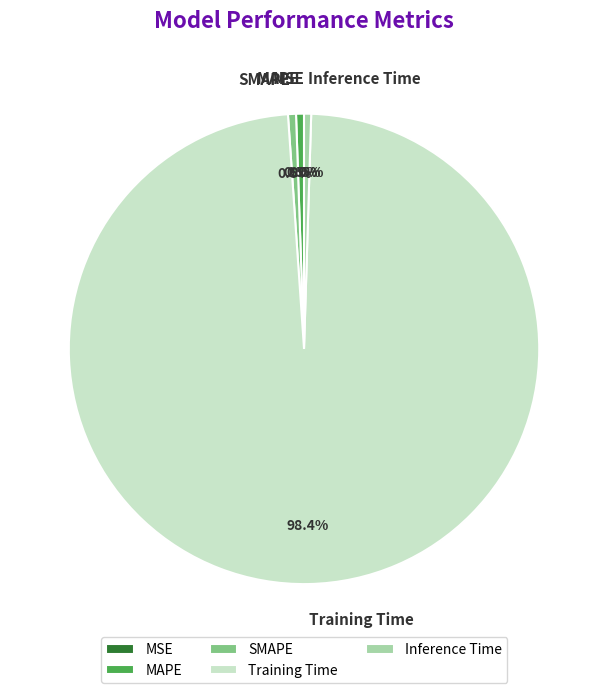

How much of the chart is everything except MAPE?

99.5%